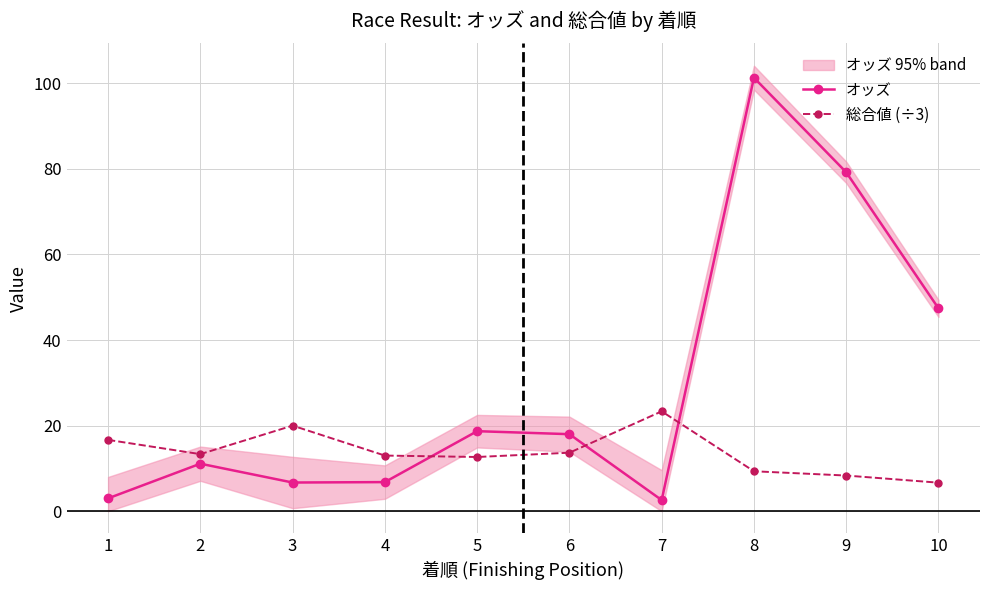

Rank the series by their average value, from highest to lowest.

オッズ, 総合値 (÷3)